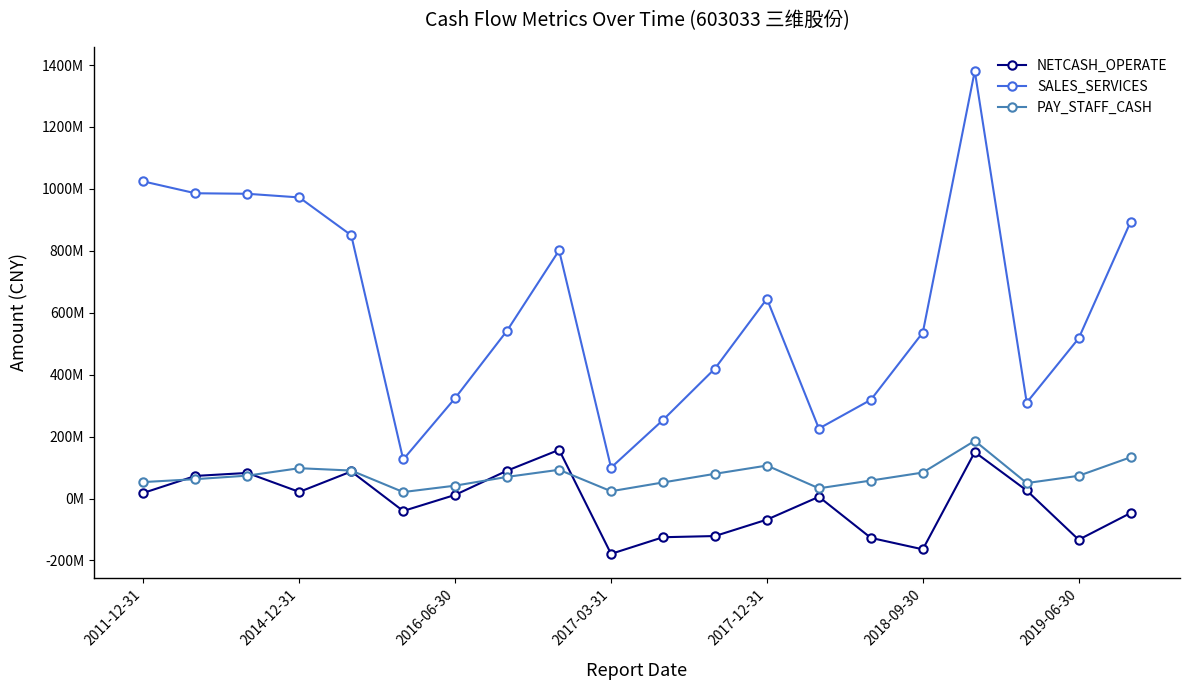

Is this an area chart (filled region under the line)?

No